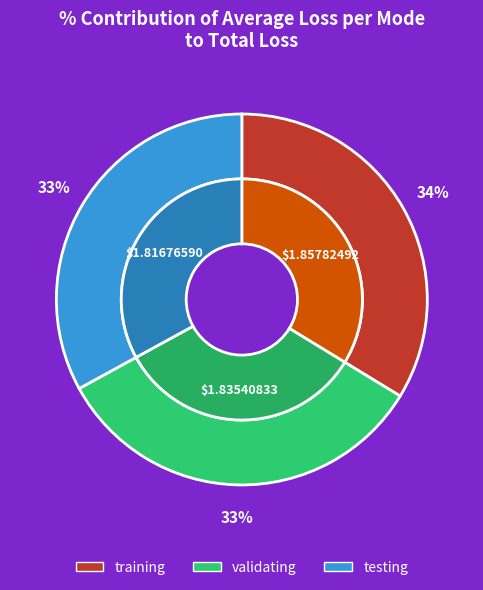

How many segments does this pie chart have?

3